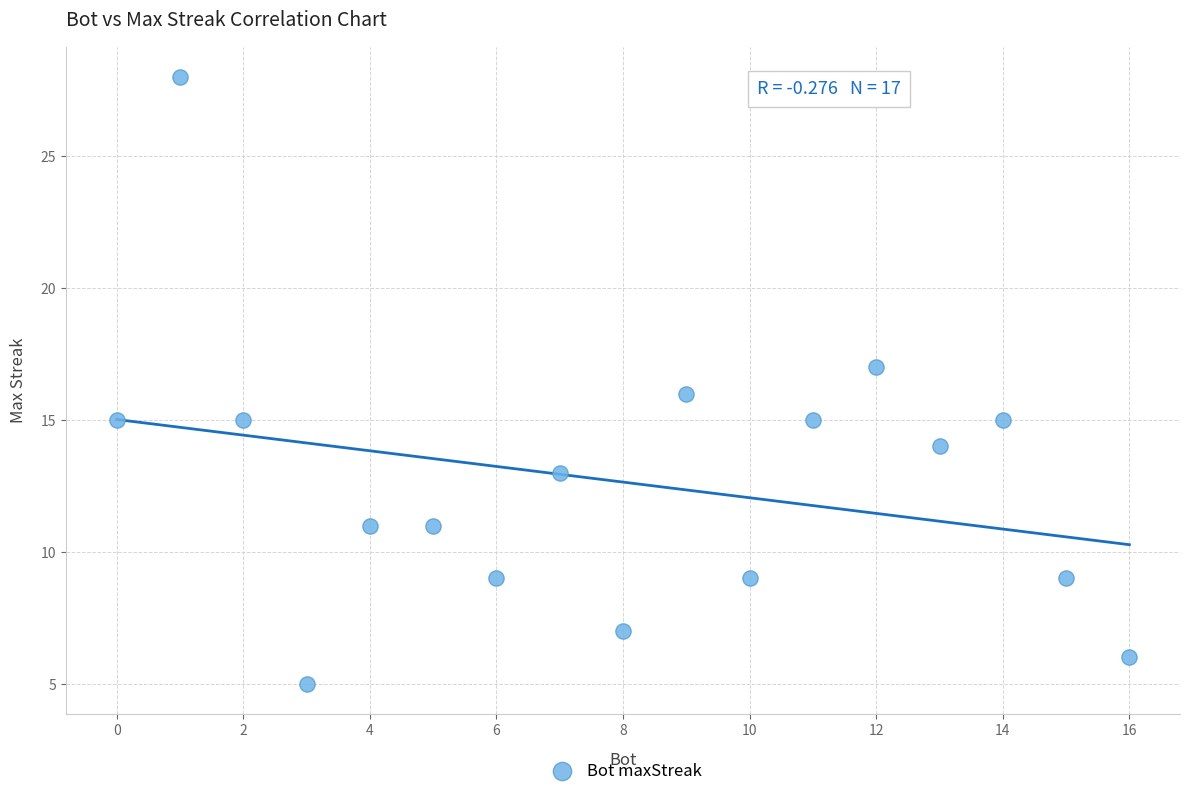

What is the range of Y values (max minus min)?

23